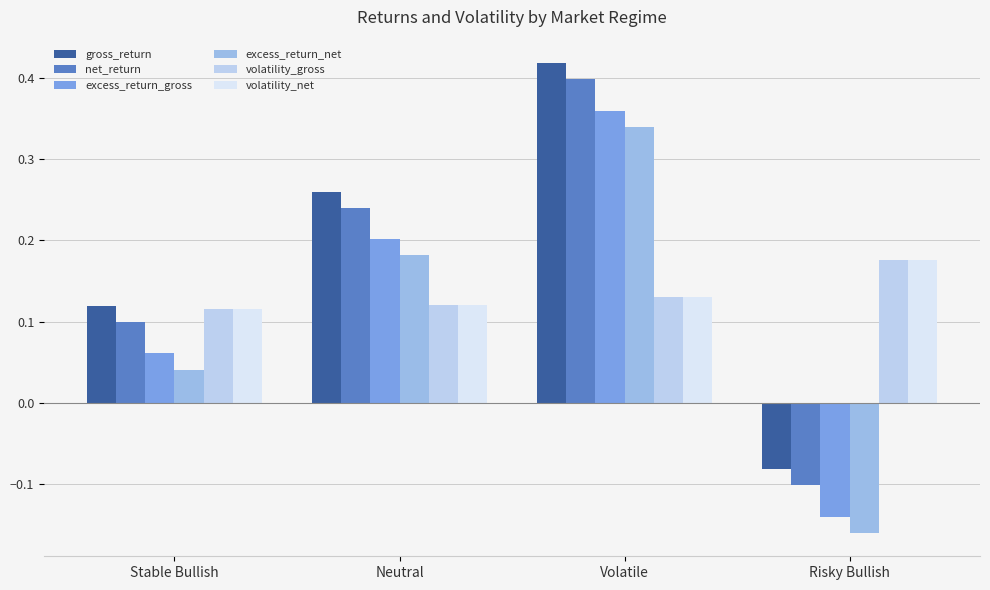

Count the gross_return values in the range 0 to 1.

3